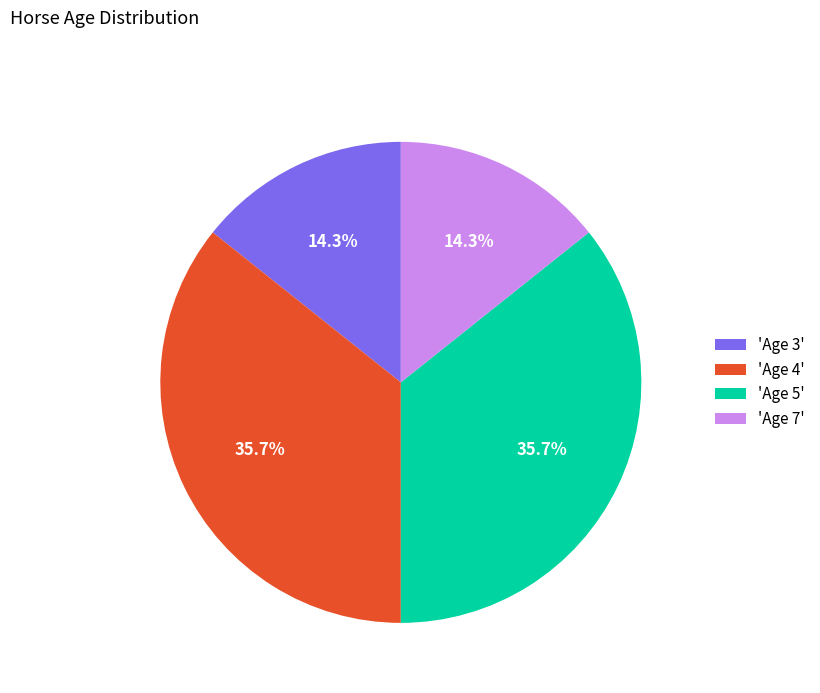

To the nearest percent, what is the difference between the largest and smallest slice percentages?

21%